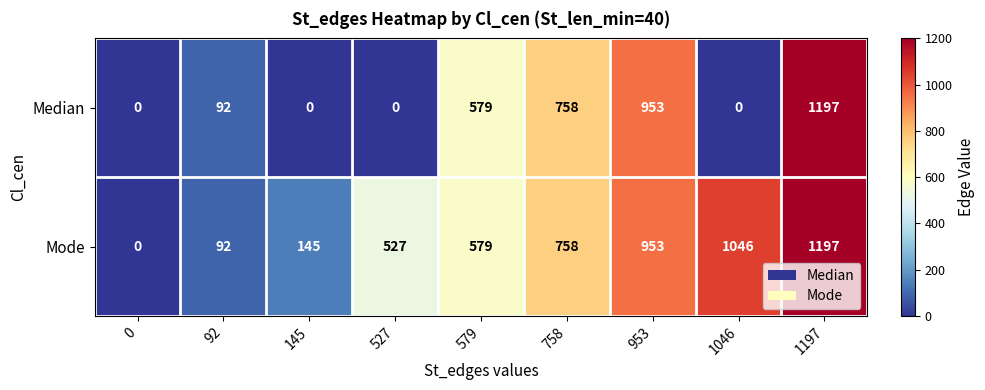

The Mode series shows 197 at 579. True or false?

False